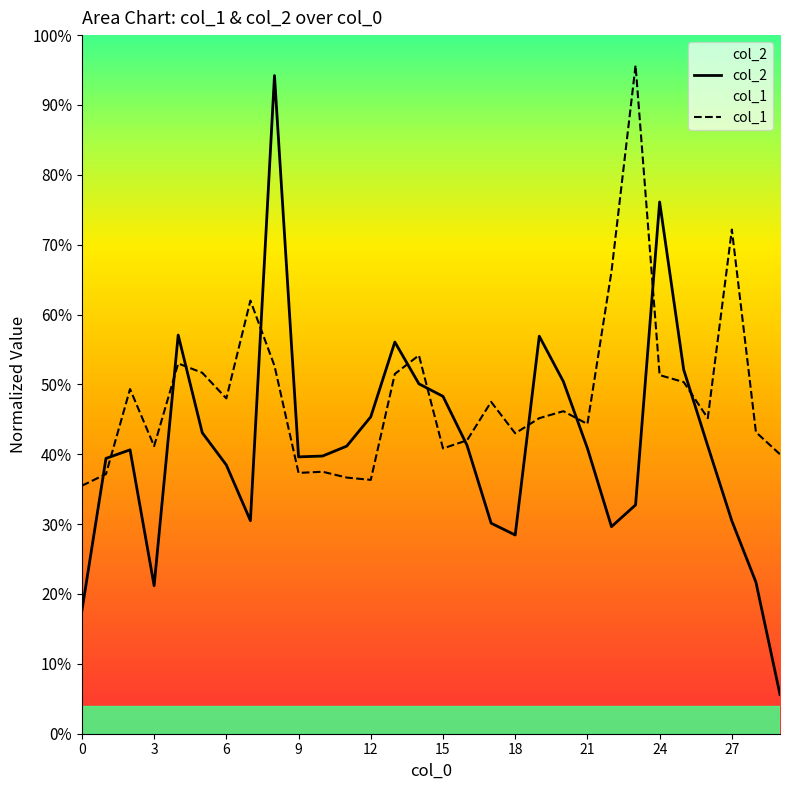

What is the label of the 3rd point from the right?

27